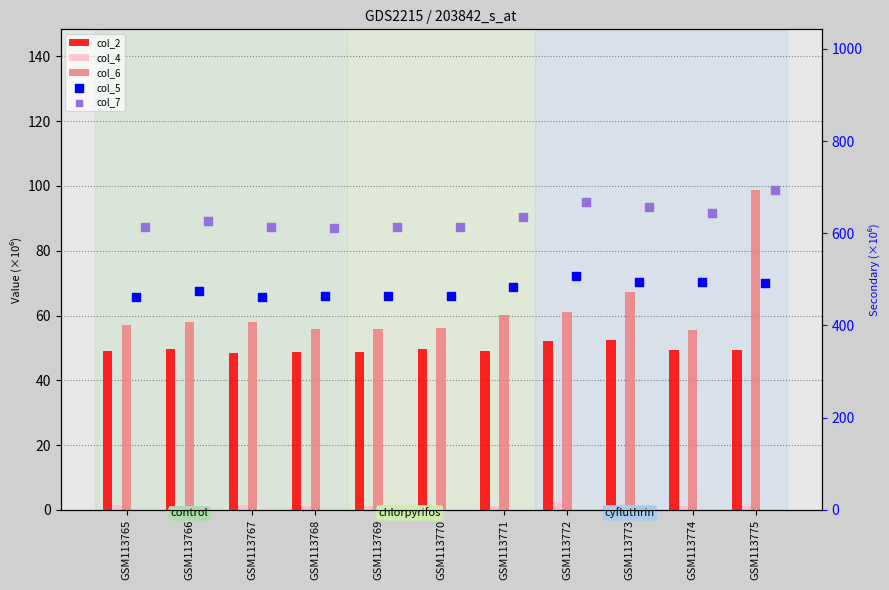

Which series has the largest total across all categories?

col_7